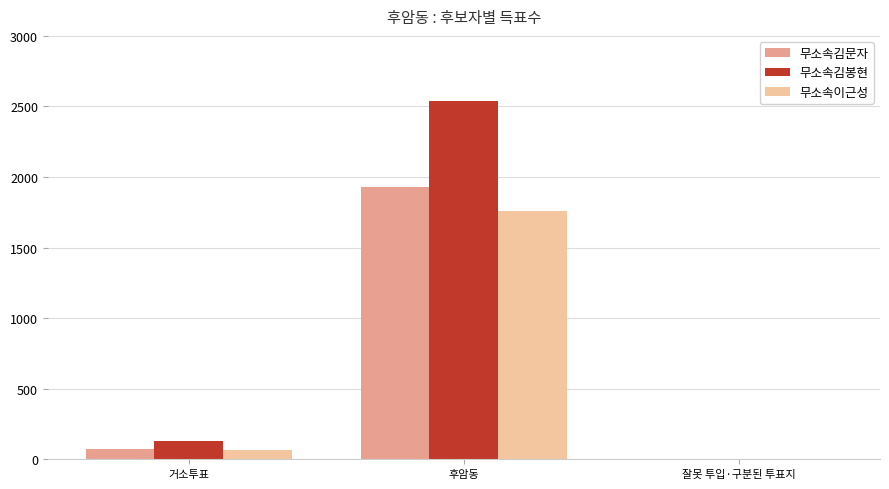

What is the greatest value displayed?

2540